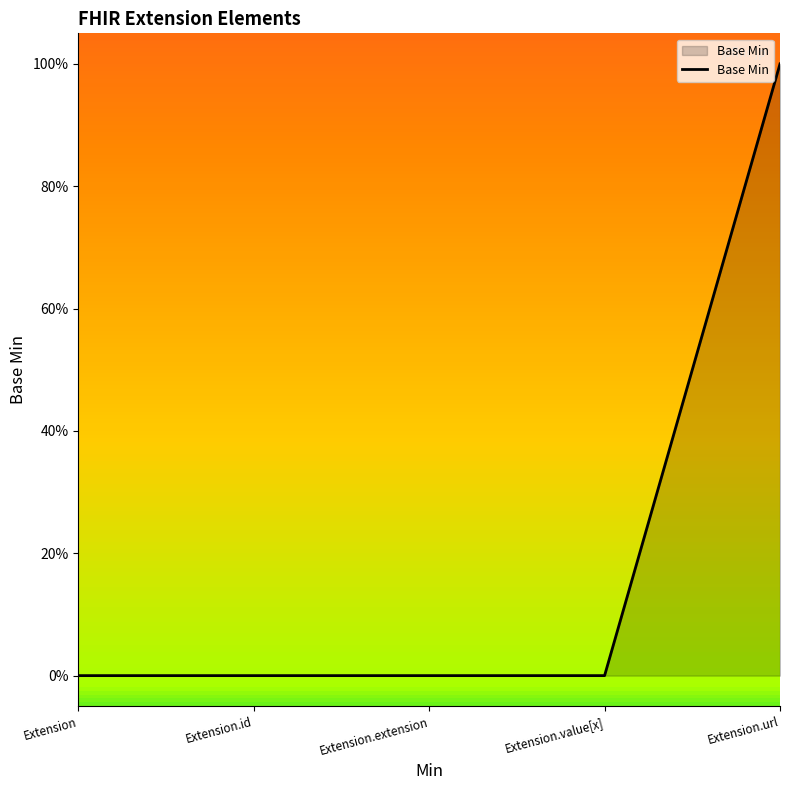

Is this an area chart (filled region under the line)?

Yes